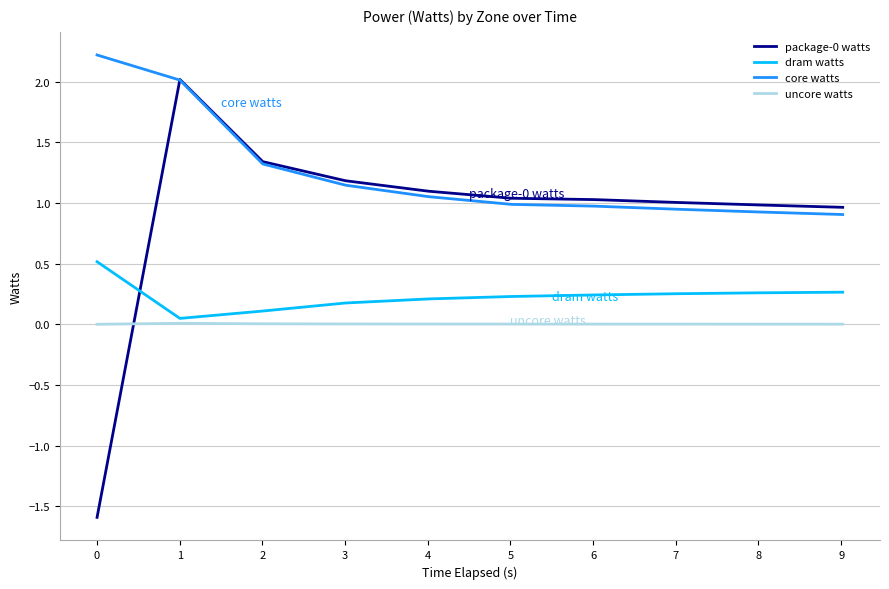

What is the lowest value of the package-0 watts series?

-1.6